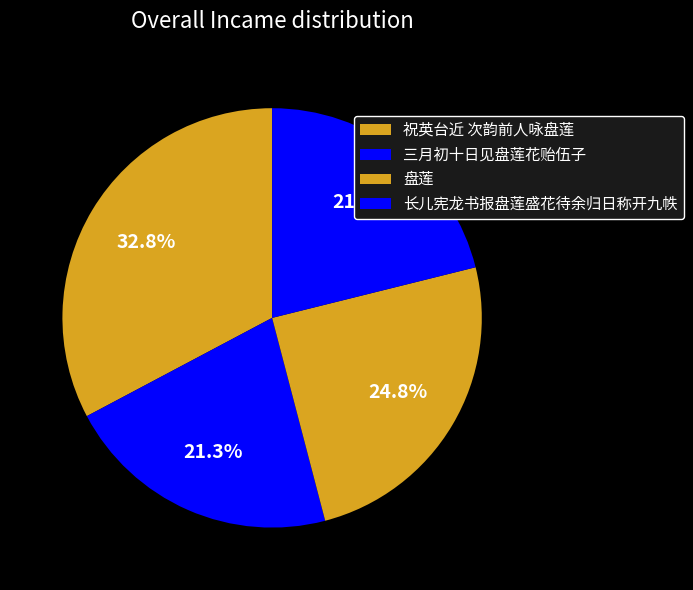

What is the change in value from 三月初十日见盘莲花贻伍子 to 长儿宪龙书报盘莲盛花待余归日称开九帙?

-5638